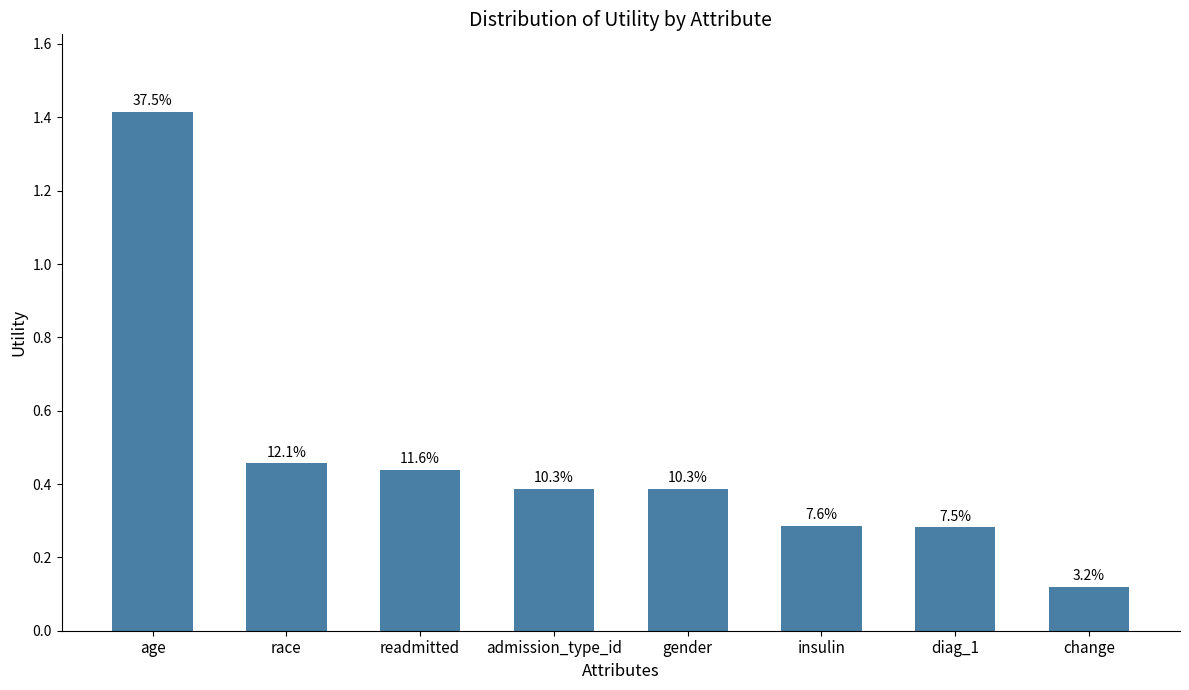

Approximately how many times larger is the value at admission_type_id compared to age?

0.3